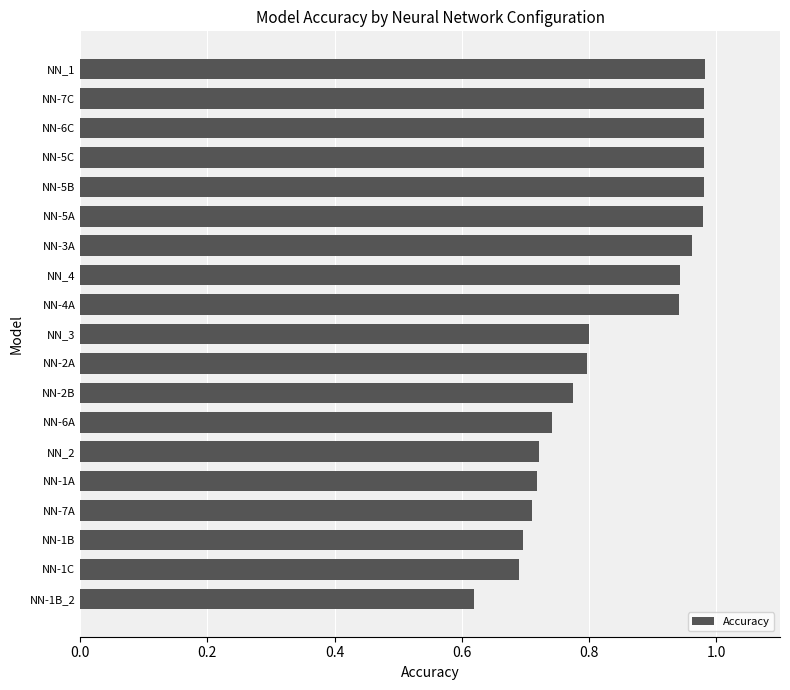

What is the change in value from NN-1B_2 to NN_2?

+0.1